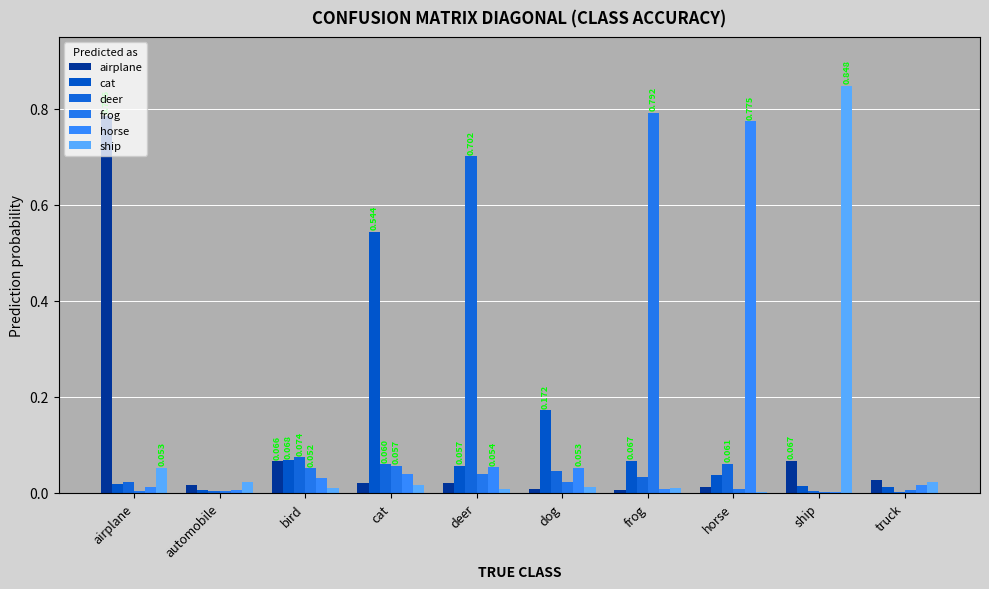

What is the label of the 4th bar from the right?

frog